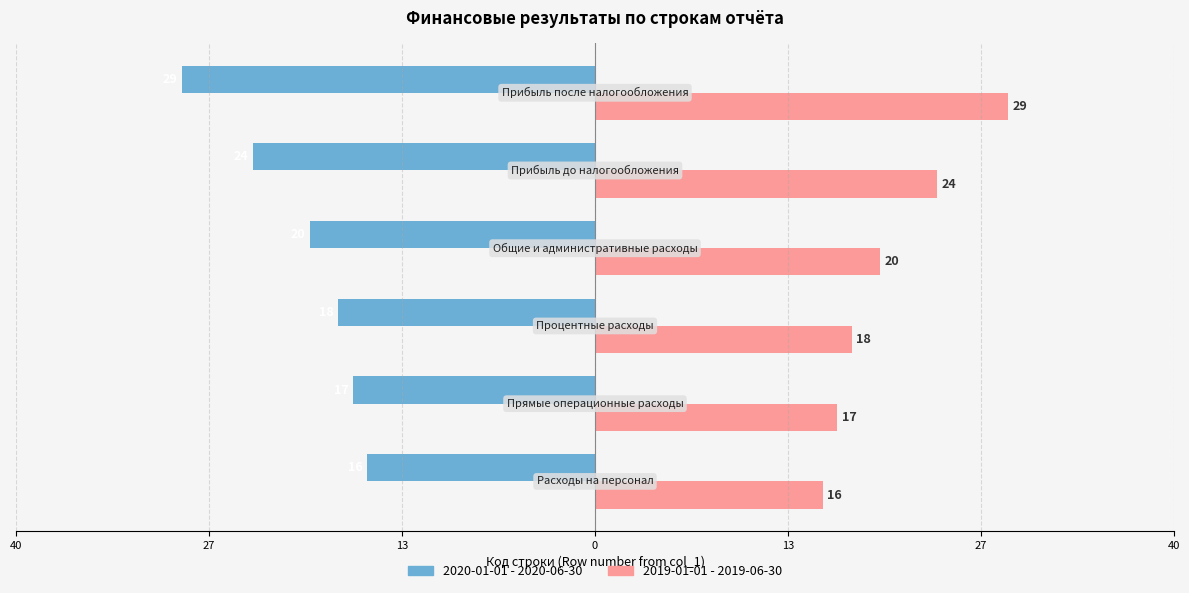

Which series has the widest spread of values?

2020-01-01 - 2020-06-30